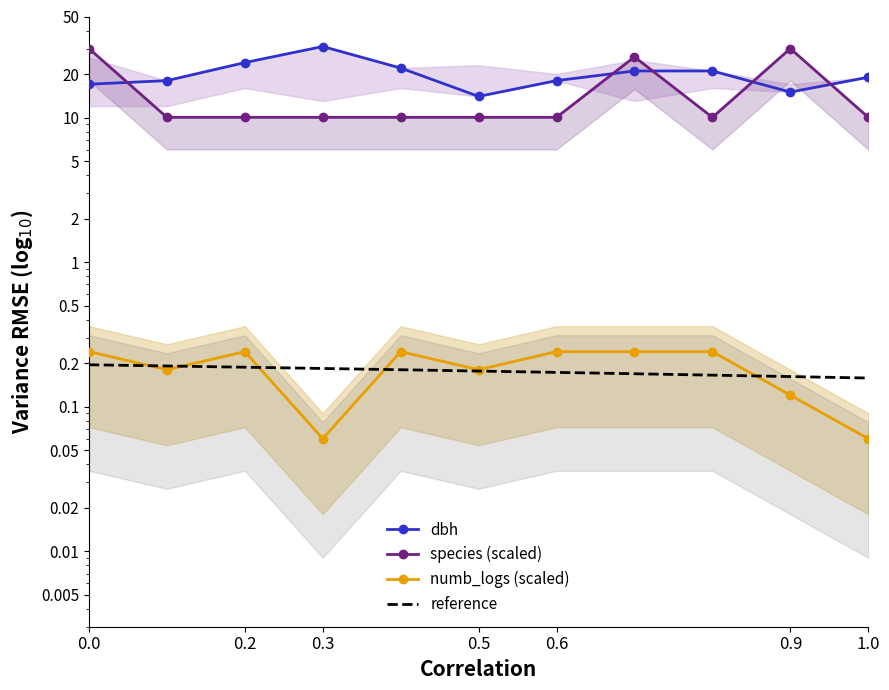

Reading left to right, extract all data points from this chart.

dbh: 17.0	18.0	24.0	31.0	22.0	14.0	18.0	21.0	21.0	15.0	19.0
species (scaled): 30.0	10.0	10.0	10.0	10.0	10.0	10.0	26.3	10.0	30.0	10.0
numb_logs (scaled): 0.2	0.2	0.2	0.1	0.2	0.2	0.2	0.2	0.2	0.1	0.1
reference: 0.2	0.2	0.2	0.2	0.2	0.2	0.2	0.2	0.2	0.2	0.2